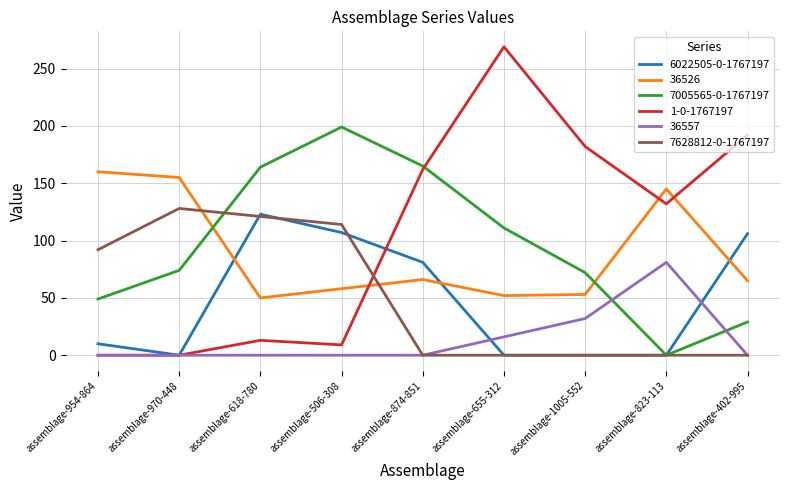

The value of 6022505-0-1767197 at assemblage-506-308 is 107. True or false?

True